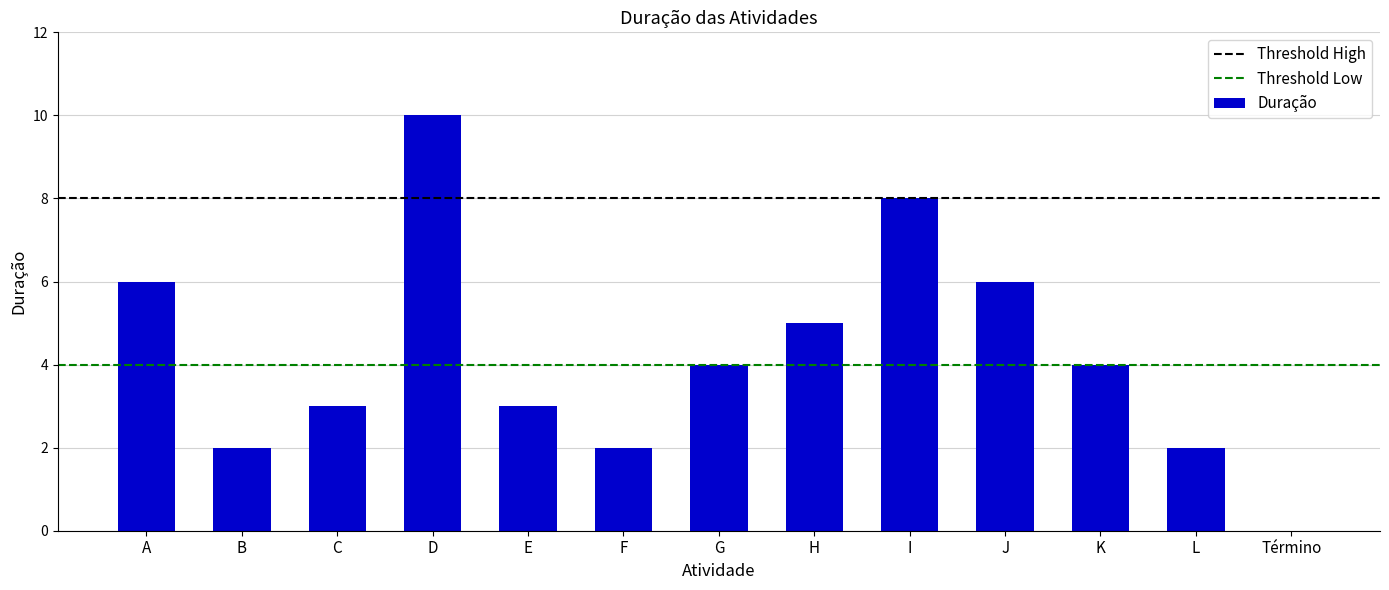

What is the greatest value displayed?

10